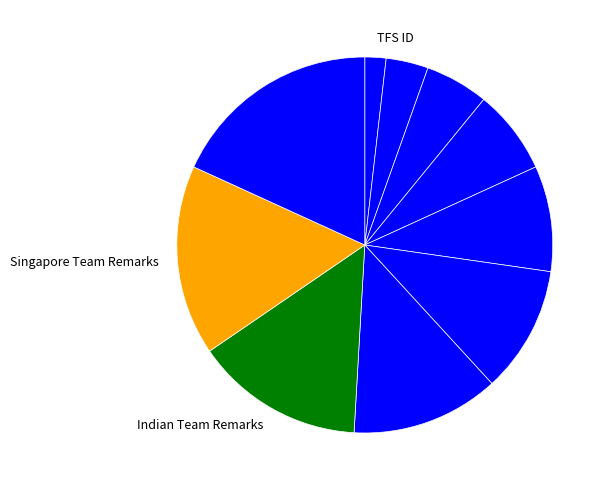

How many slices are in this pie chart?

10